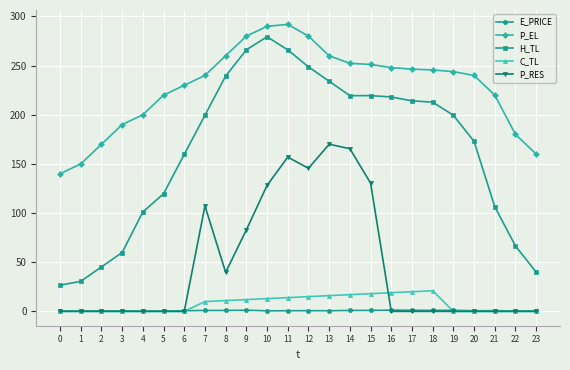

Where does the C_TL series first go above 9?

7